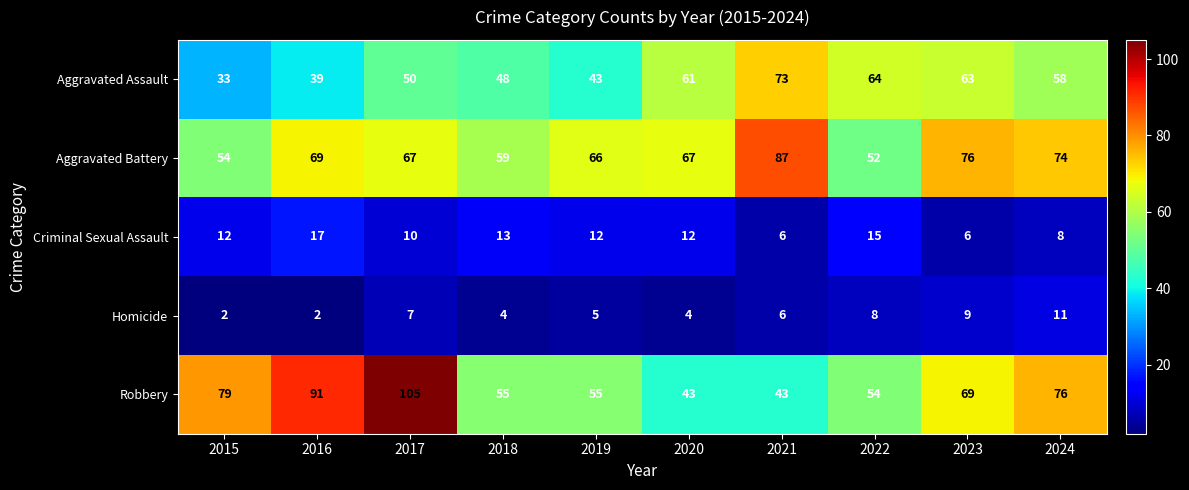

What is the difference between the Homicide values at 2015 and 2021?

4